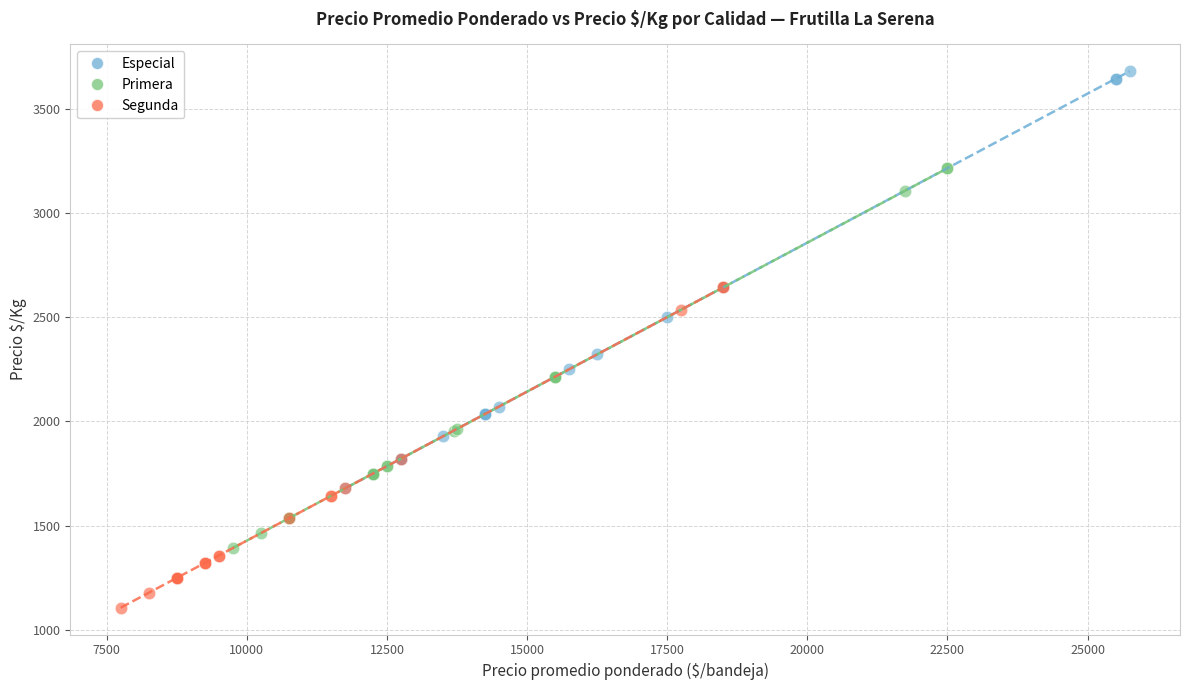

Which series reaches the maximum Y coordinate?

Especial